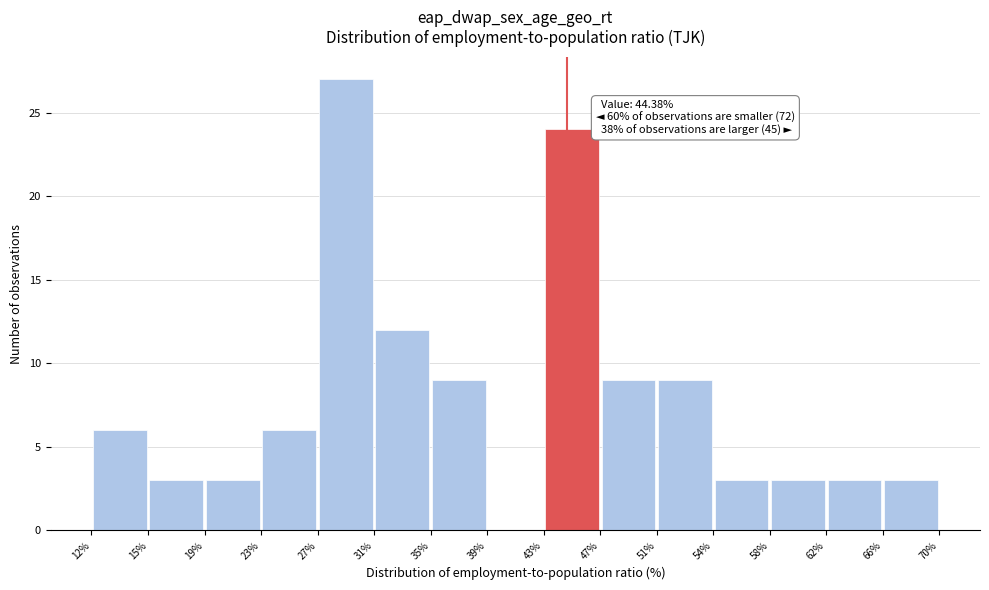

Over which range of the x-axis is the bar tallest?

27% to 31%